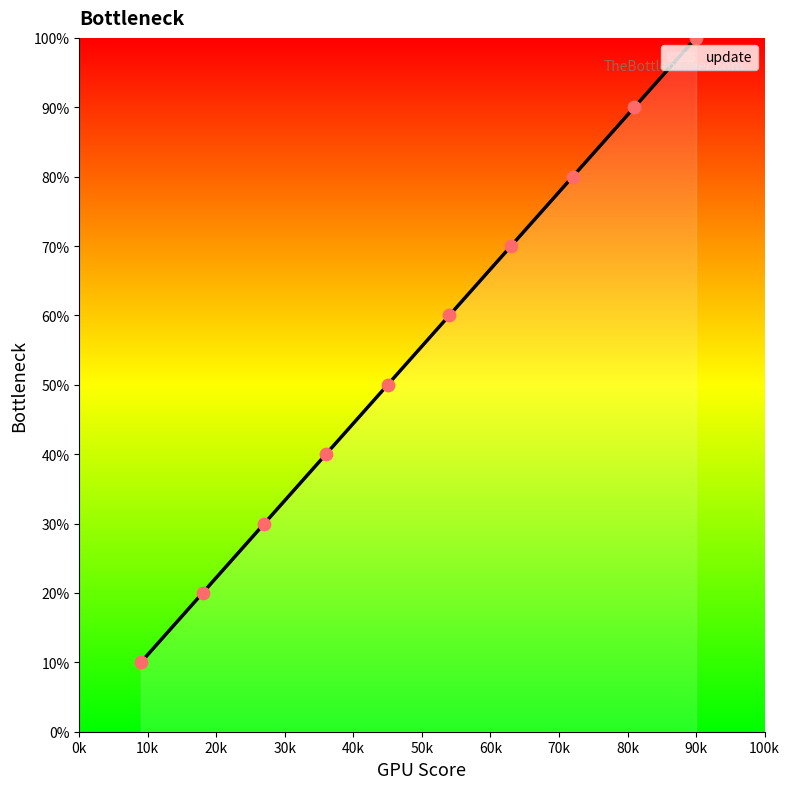

Does the chart have visible grid lines?

No